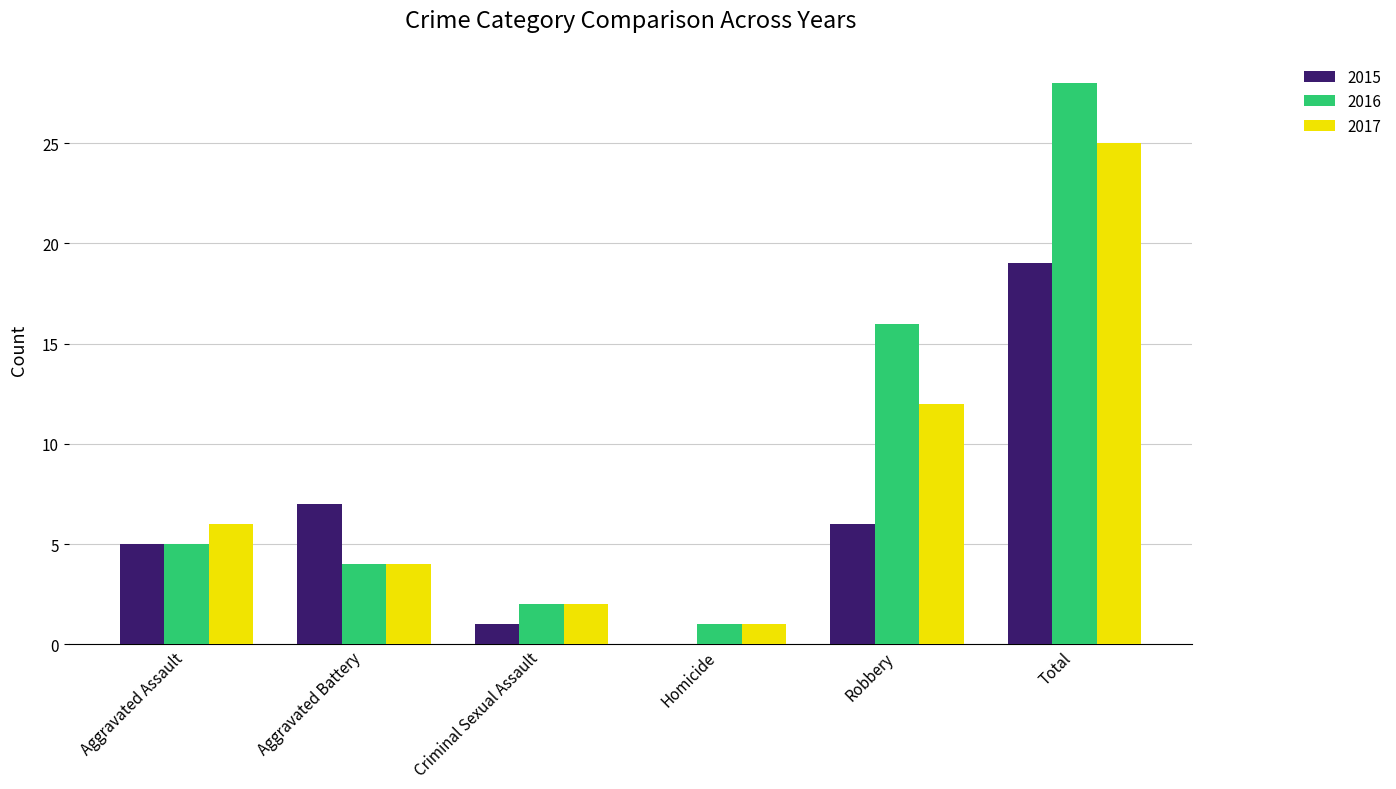

At which category does the chart reach its peak across all series?

Total